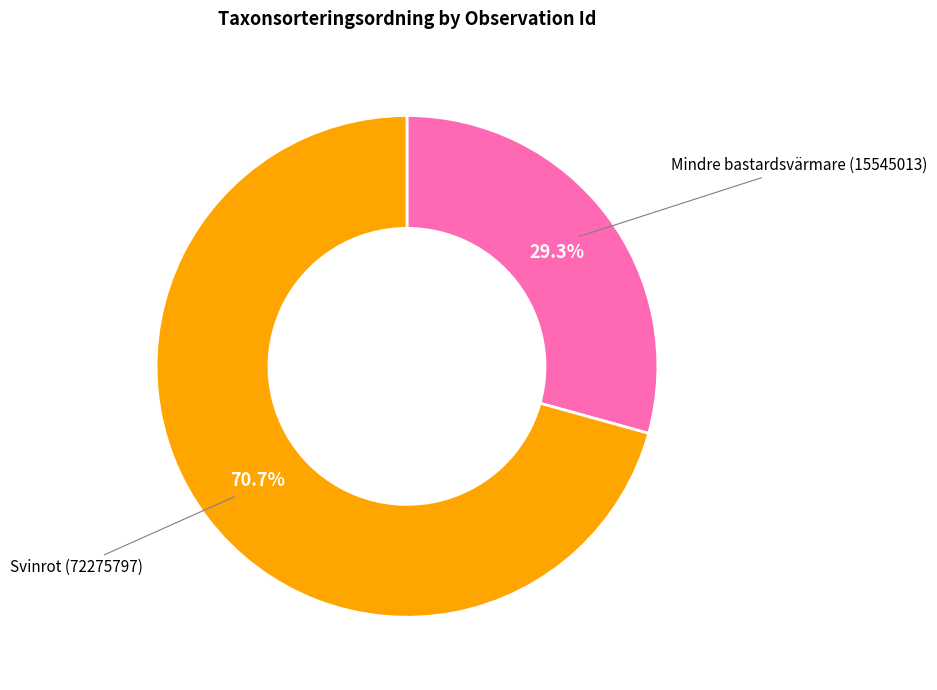

Approximately how many times larger is the value at Svinrot (72275797) compared to Mindre bastardsvärmare (15545013)?

2.4